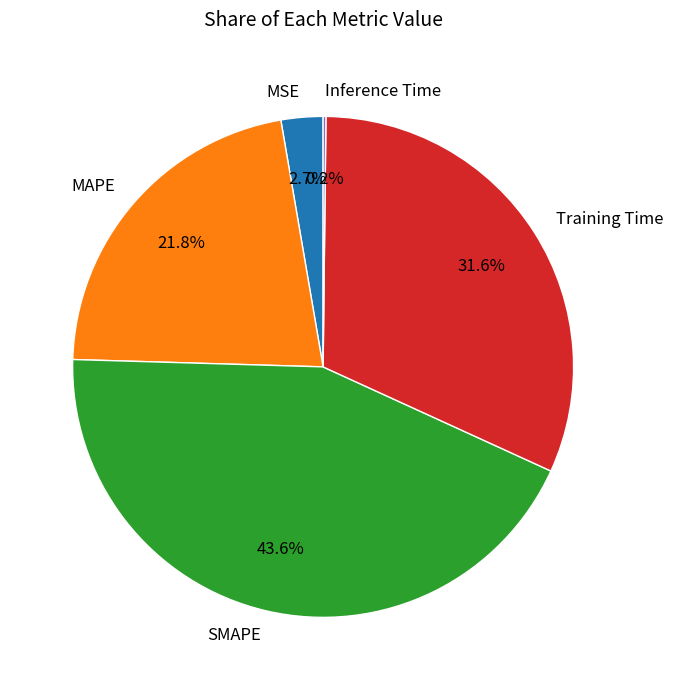

What is the largest slice in the pie chart?

SMAPE